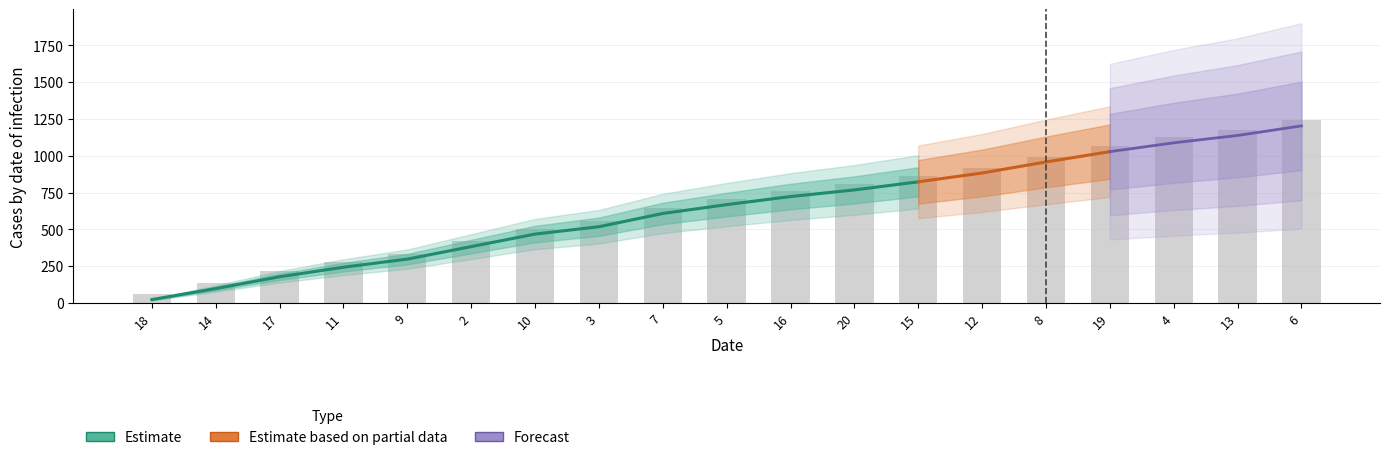

Reading left to right, extract all data points from this chart.

60	135	215	280	335	420	505	555	645	705	760	805	860	920	995	1065	1125	1175	1240